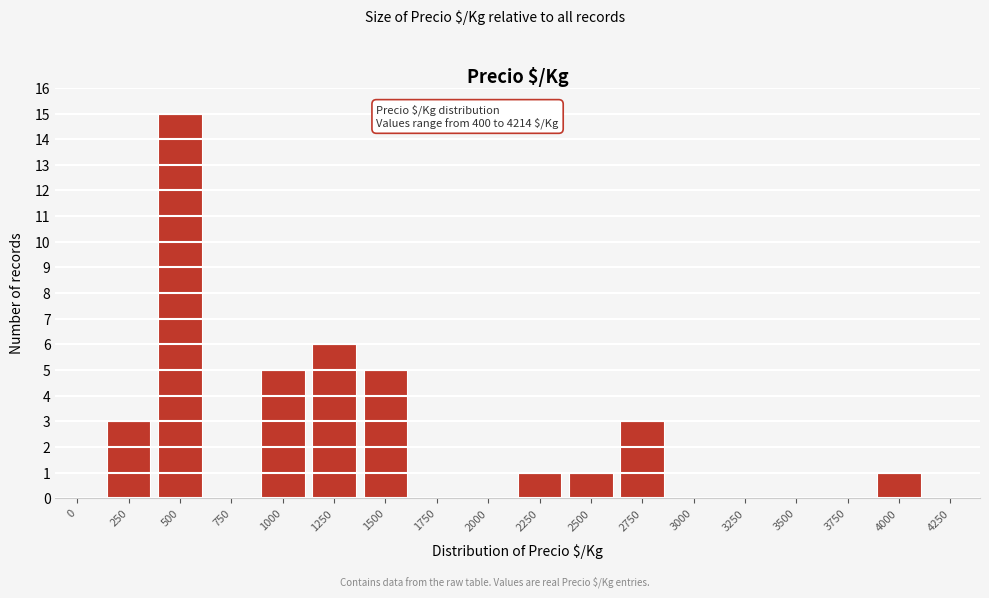

Reading right to left, list all the values displayed in this chart.

4250=0	4000=1	3750=0	3500=0	3250=0	3000=0	2750=3	2500=1	2250=1	2000=0	1750=0	1500=5	1250=6	1000=5	750=0	500=15	250=3	0=0